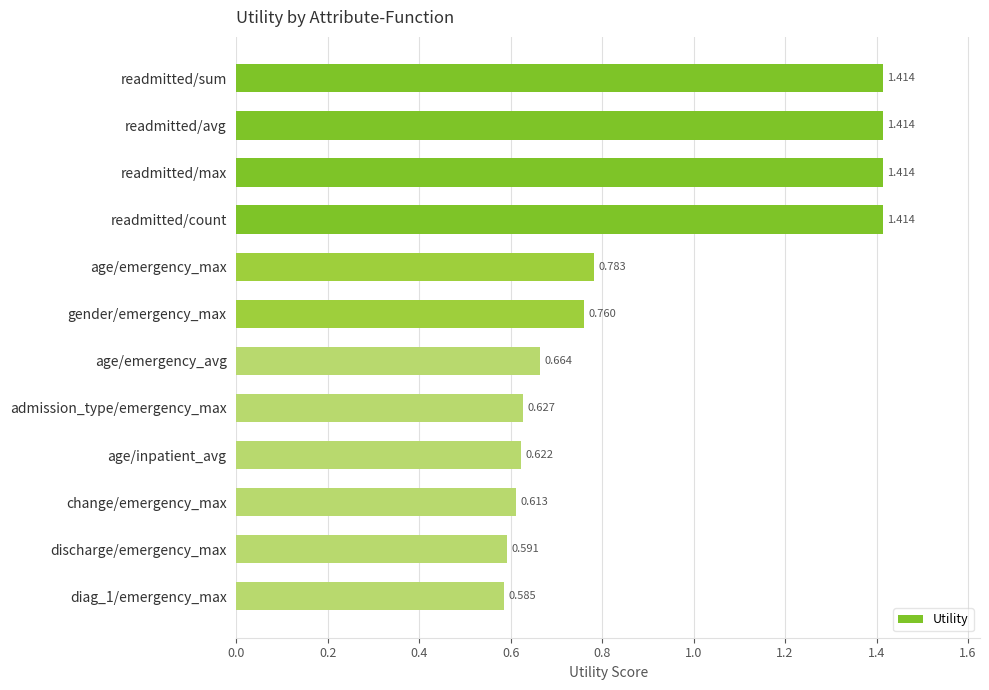

Which has a higher value, age/emergency_max or age/emergency_avg?

age/emergency_max